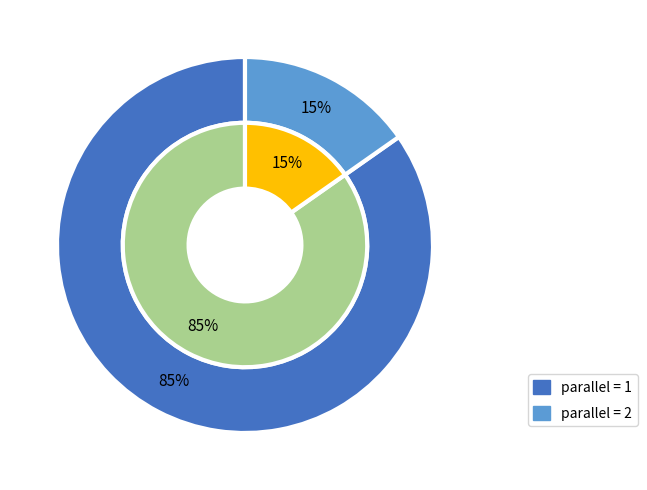

Which slice is the largest?

1